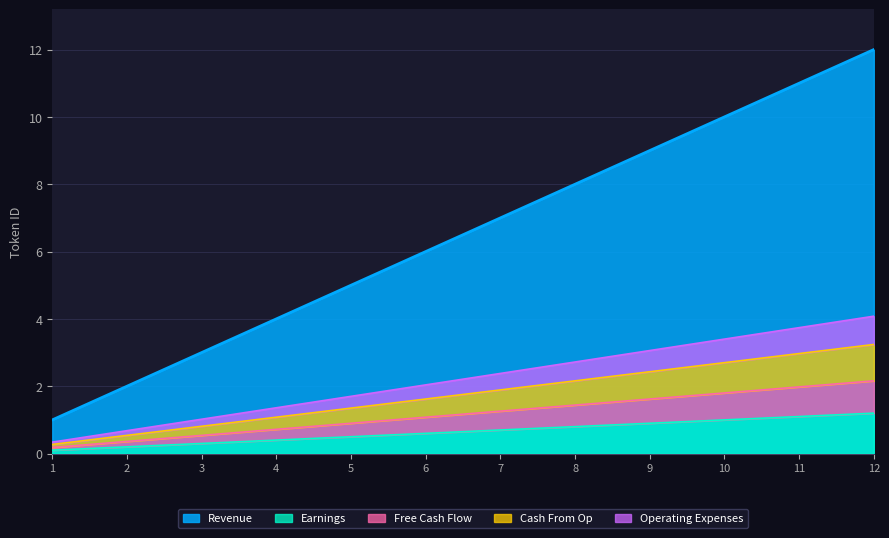

True or false: Operating Expenses and Cash From Op intersect in this chart.

False